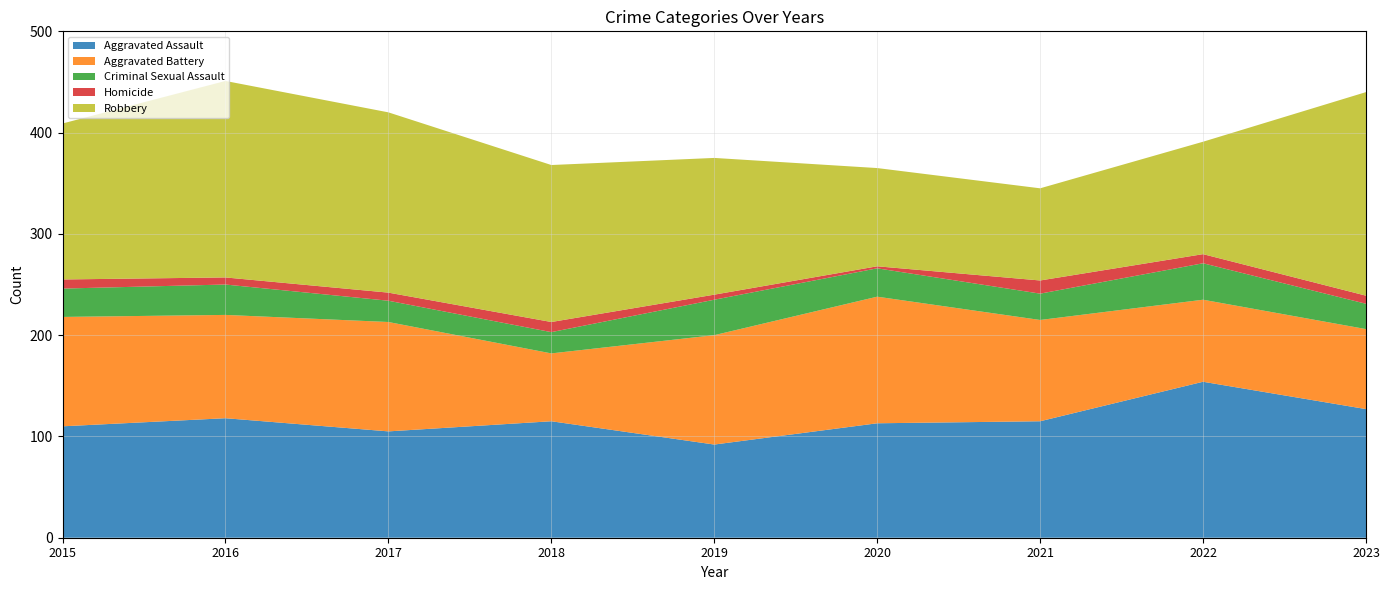

Reading right to left, what are all the values shown in this chart?

Aggravated Assault: 127	154	115	113	92	115	105	118	110
Aggravated Battery: 79	81	100	125	108	67	108	102	108
Criminal Sexual Assault: 25	36	26	28	35	21	21	30	28
Homicide: 8	9	13	2	5	10	8	7	9
Robbery: 201	111	91	97	135	155	178	194	154